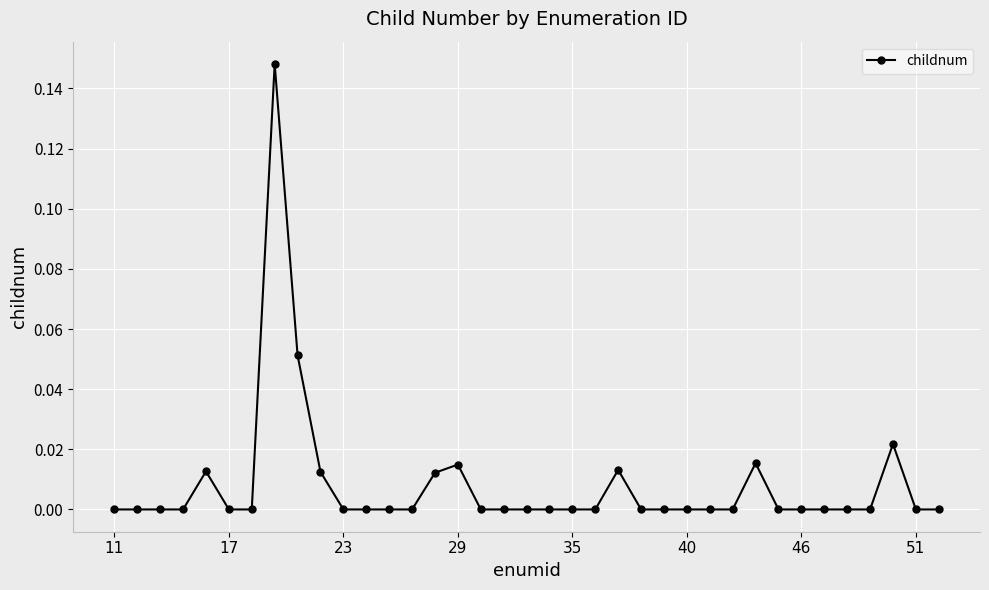

True or false: the data has more than 1 interior local peaks.

True